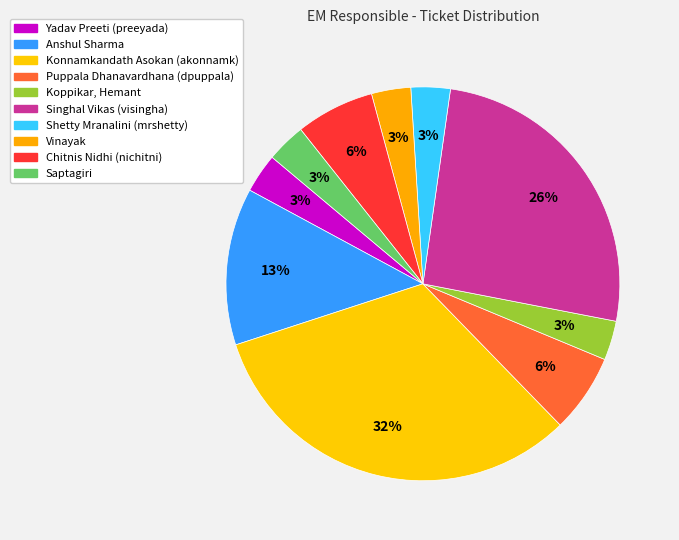

Approximately how many times larger is the value at Yadav Preeti (preeyada) compared to Konnamkandath Asokan (akonnamk)?

0.1